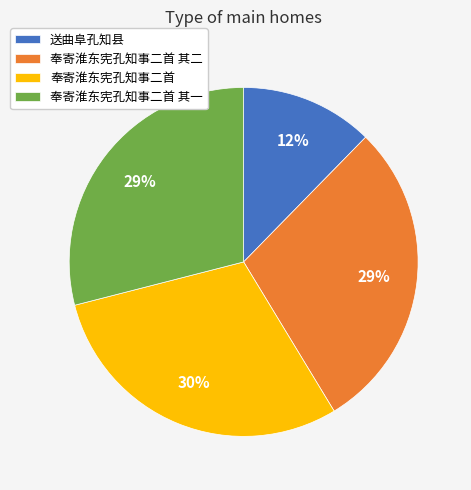

To the nearest percent, what percentage of the pie is 奉寄淮东宪孔知事二首 其一?

29%